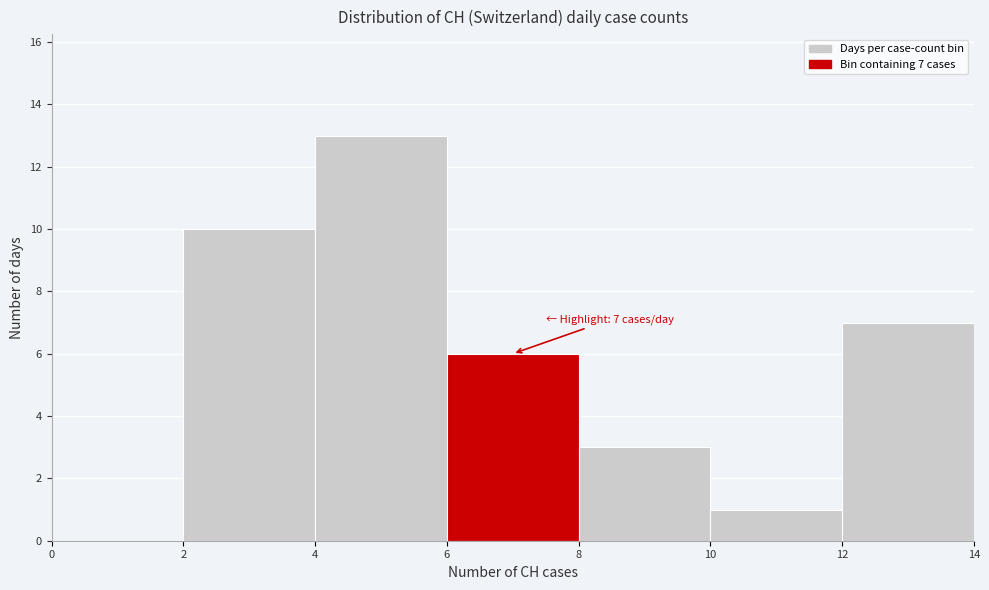

Over which range of the x-axis is the bar tallest?

4 to 6